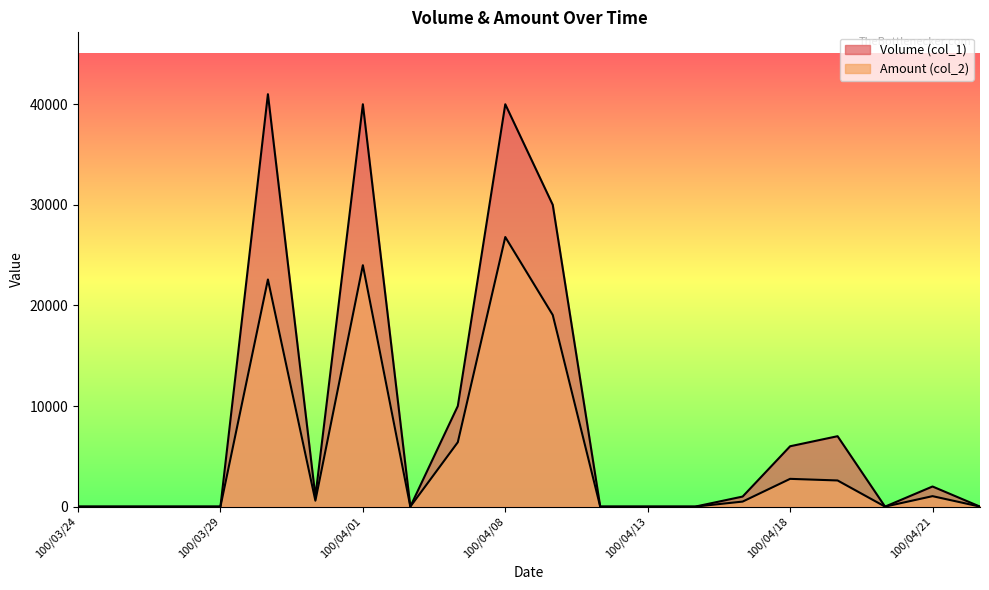

At how many categories does at least one series exceed 9843?

5